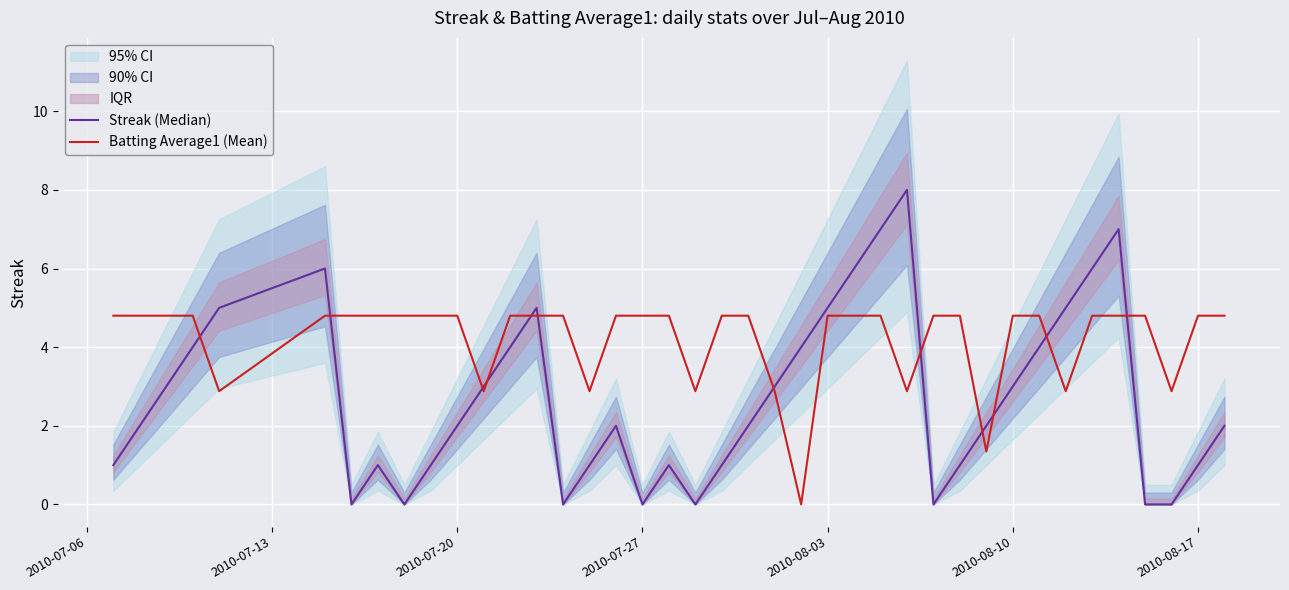

What is the difference between the second highest and second lowest values in the Streak (Median) series?

7.0